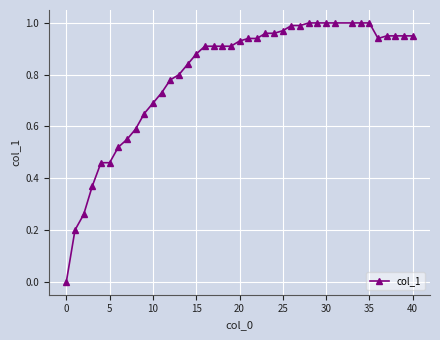

What is the sum of all values?

31.8